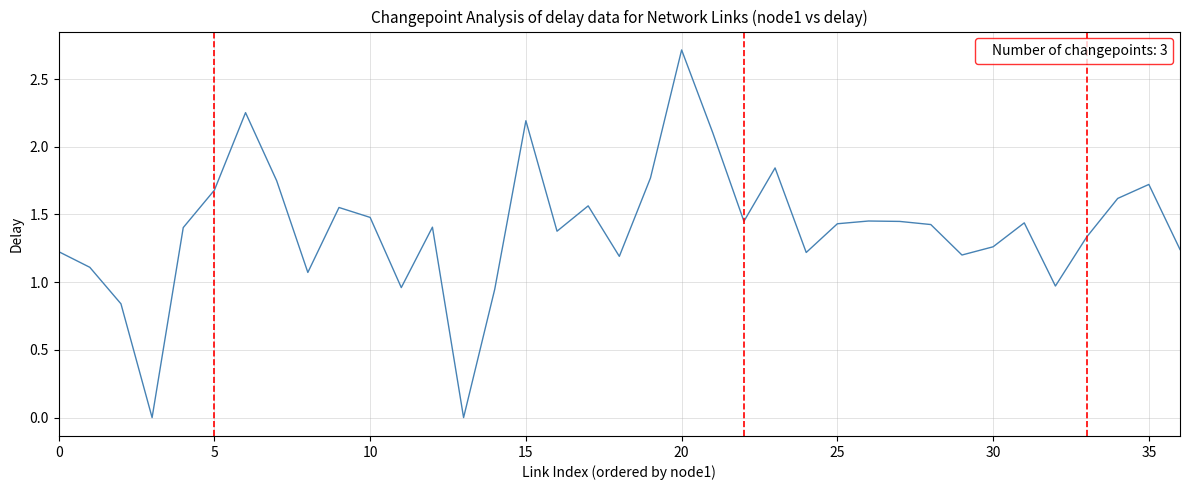

What is the maximum value shown in the chart?

2.7